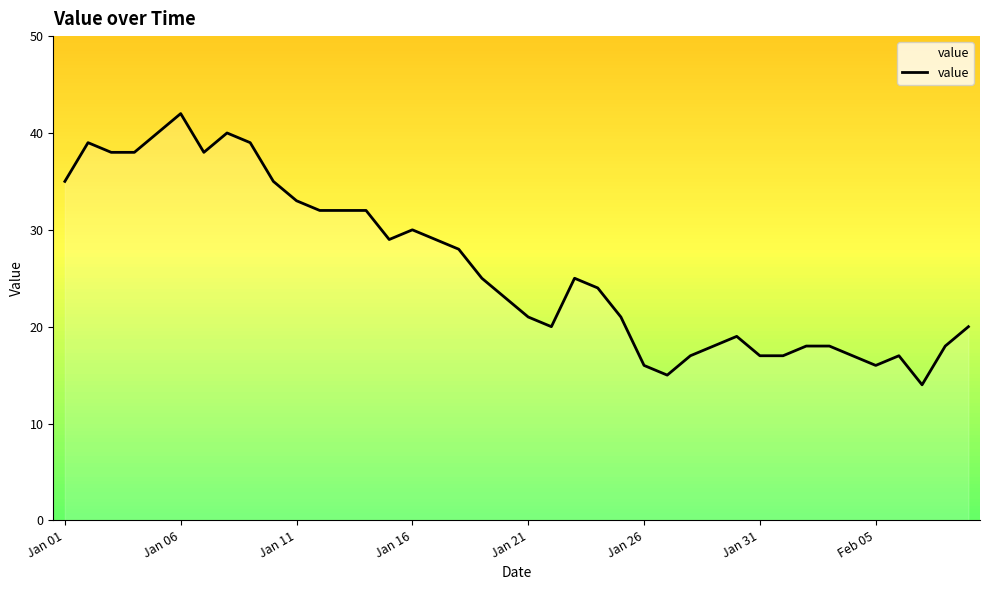

What is the greatest value displayed?

42